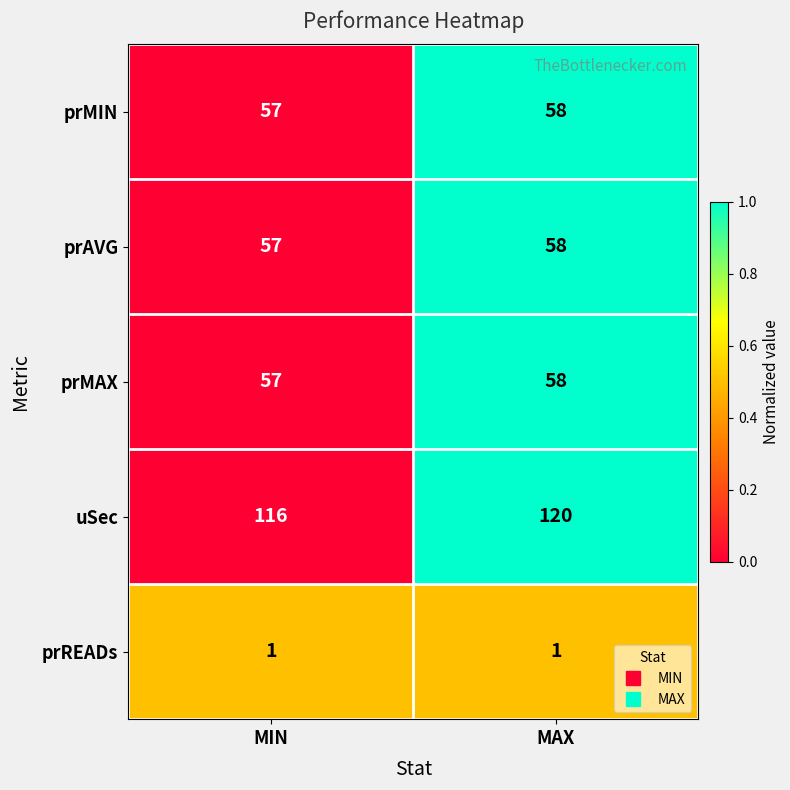

What is the difference between the uSec values at MIN and MAX?

4